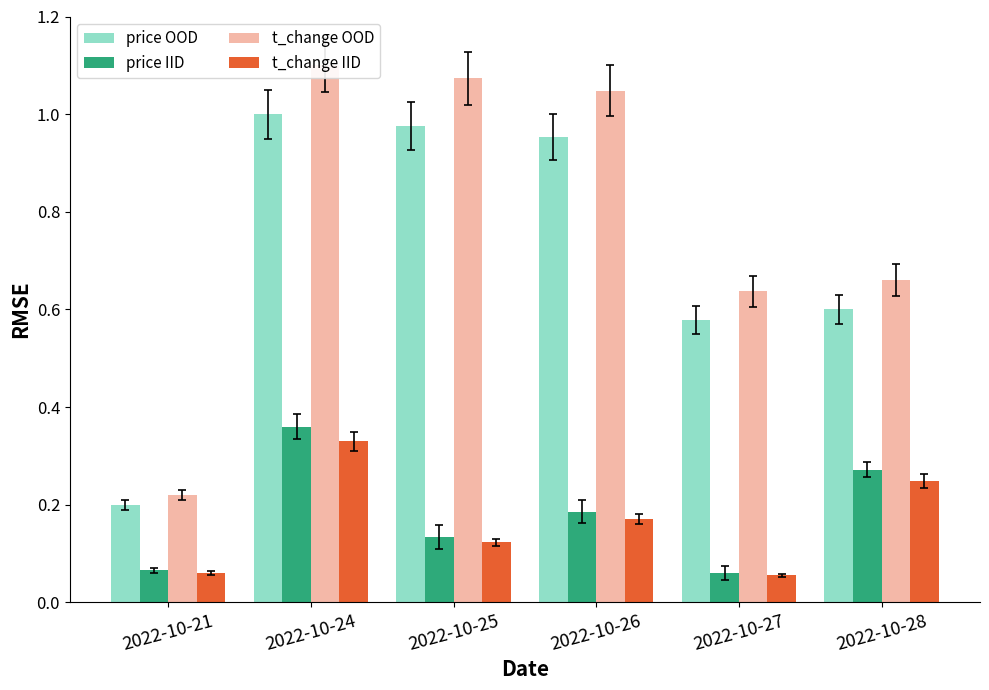

What is the difference between the t_change OOD values at 2022-10-25 and 2022-10-21?

0.9